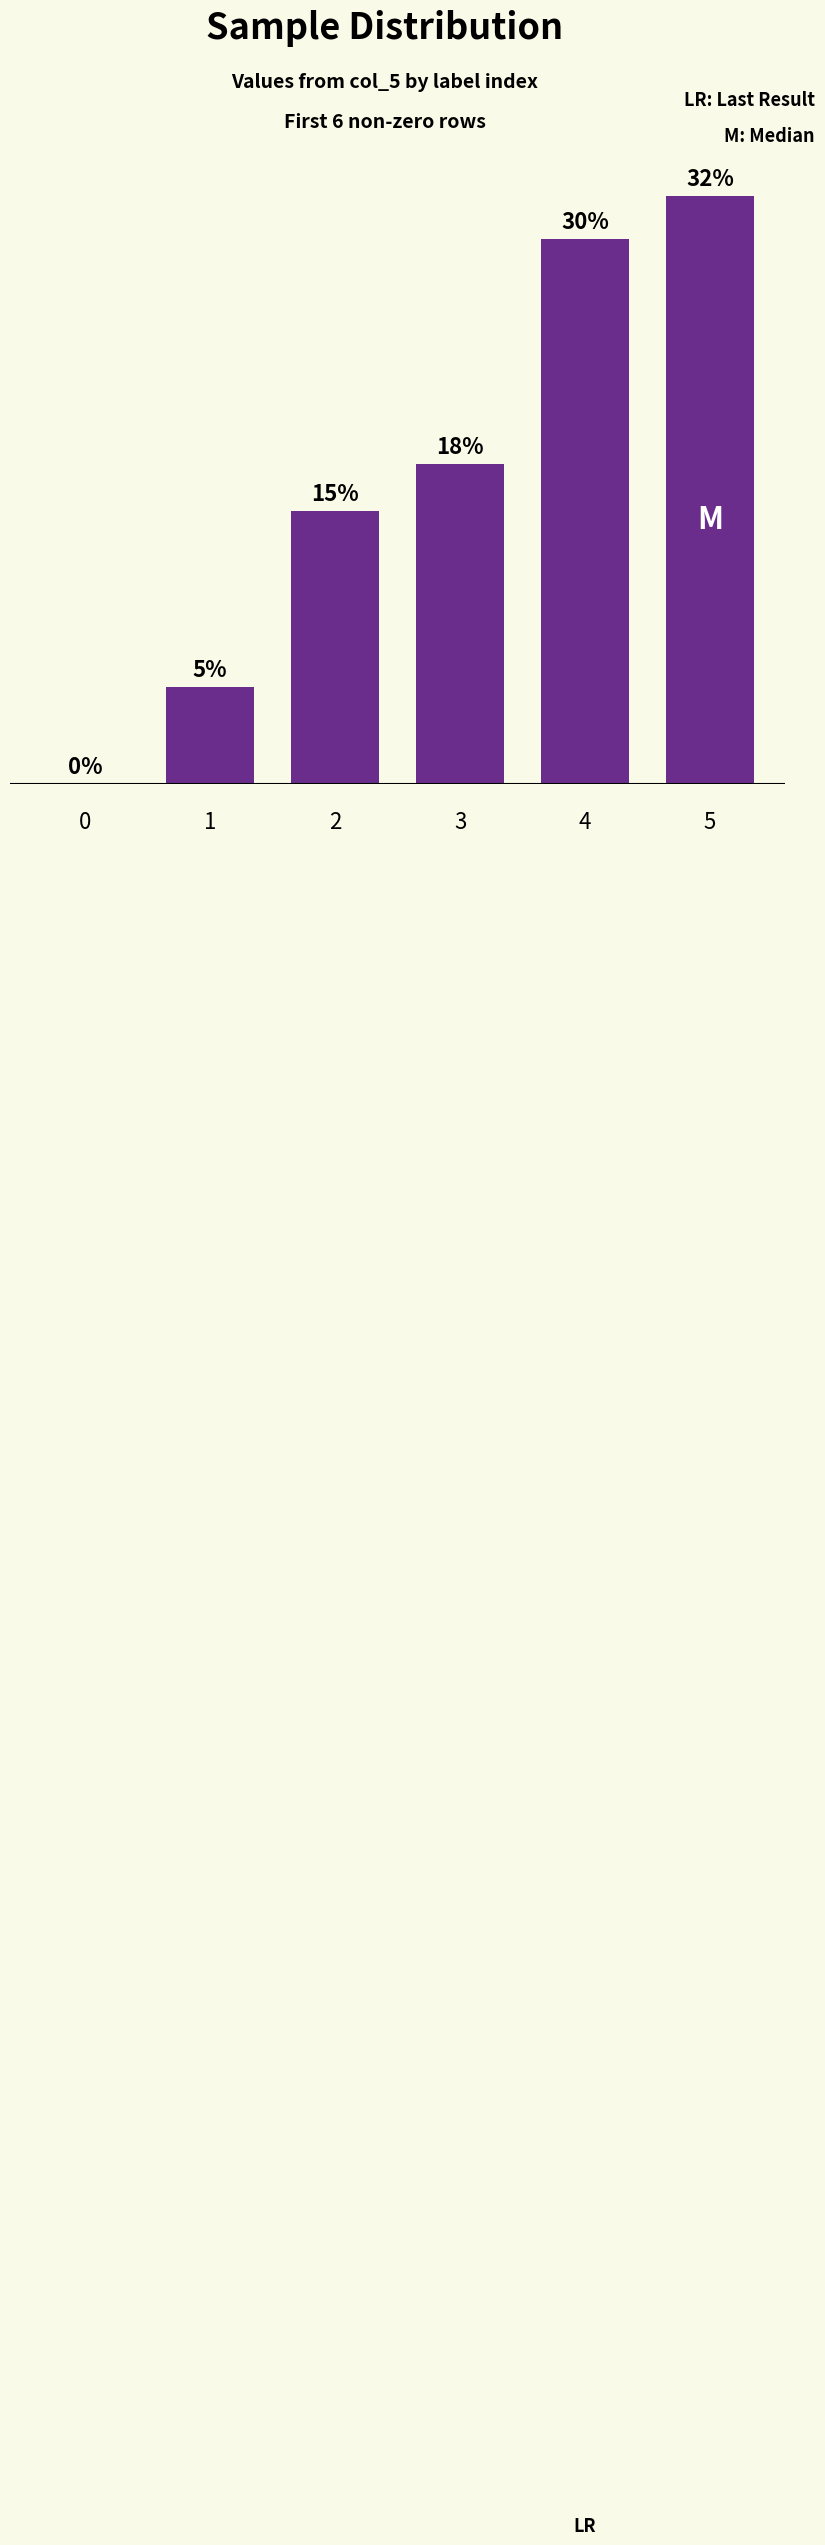

What is the difference between the maximum and minimum values?

32.3